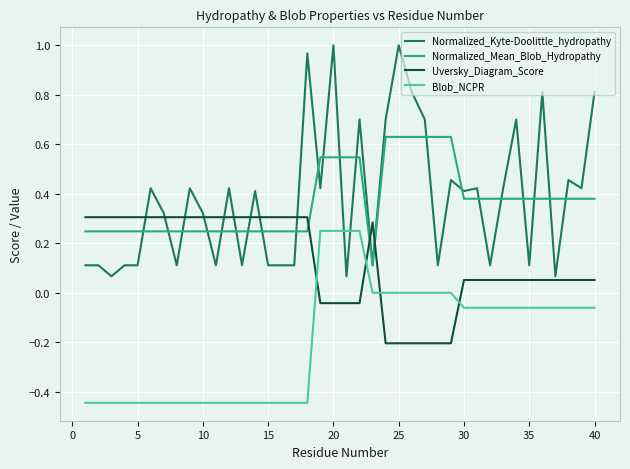

After their last crossing, which series has the higher values: Uversky_Diagram_Score or Normalized_Mean_Blob_Hydropathy?

Normalized_Mean_Blob_Hydropathy